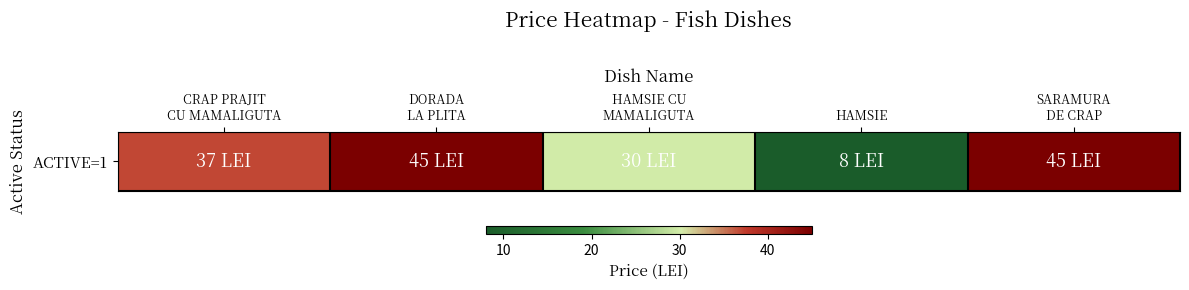

What is the sum of all values?

165